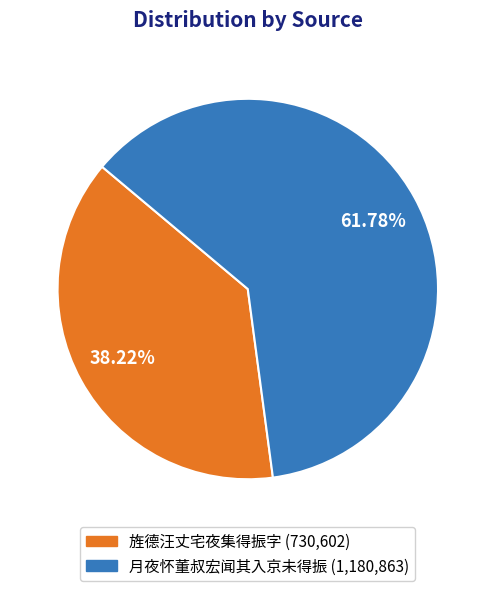

Is there any slice that represents more than half of the pie?

Yes